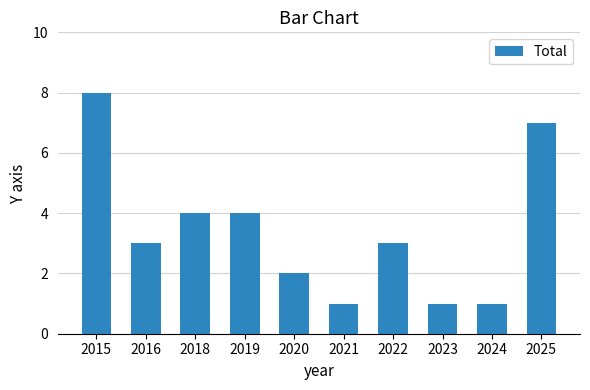

What is the approximate value at 2015?

8